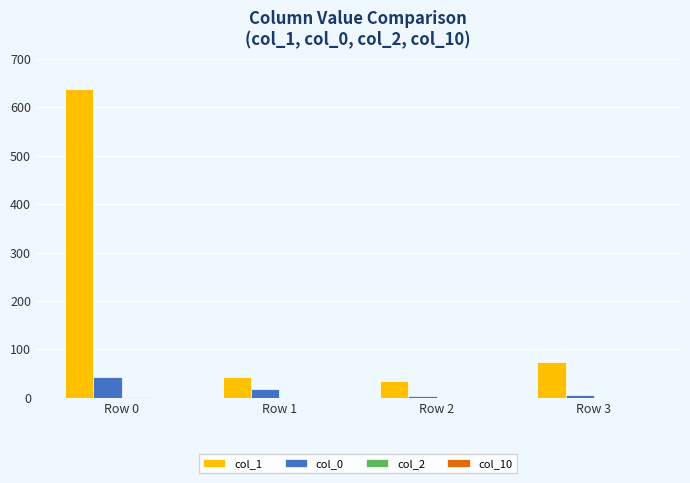

Which category has the highest value across all series?

Row 0